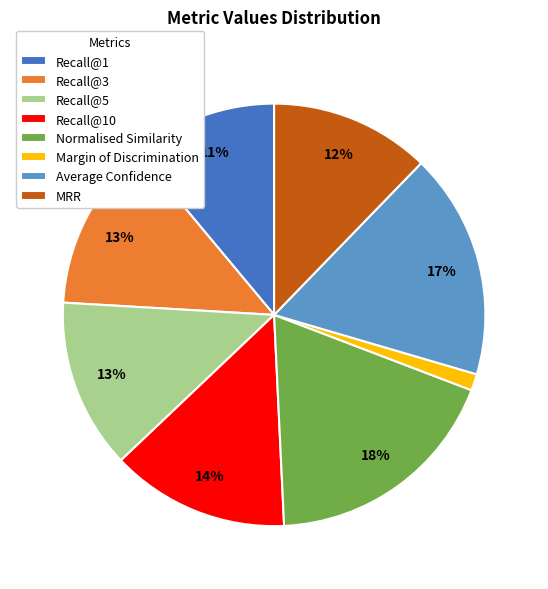

Which has a higher value, Margin of Discrimination or Normalised Similarity?

Normalised Similarity